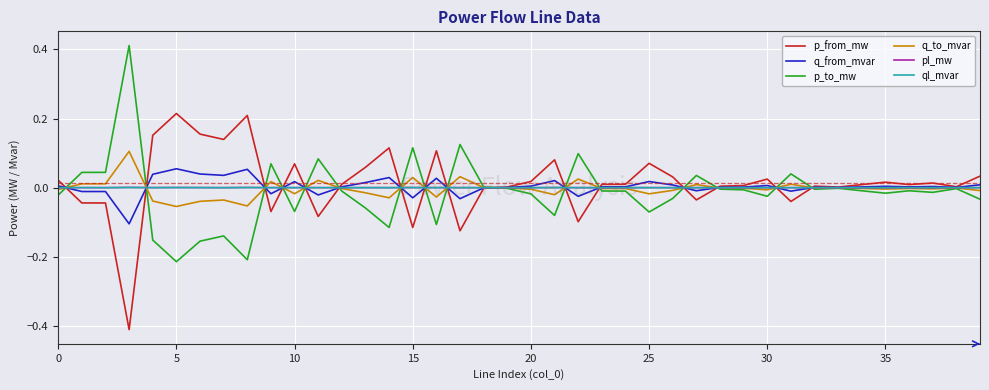

In ql_mvar, how many points are lower than both neighbors (excluding endpoints)?

13